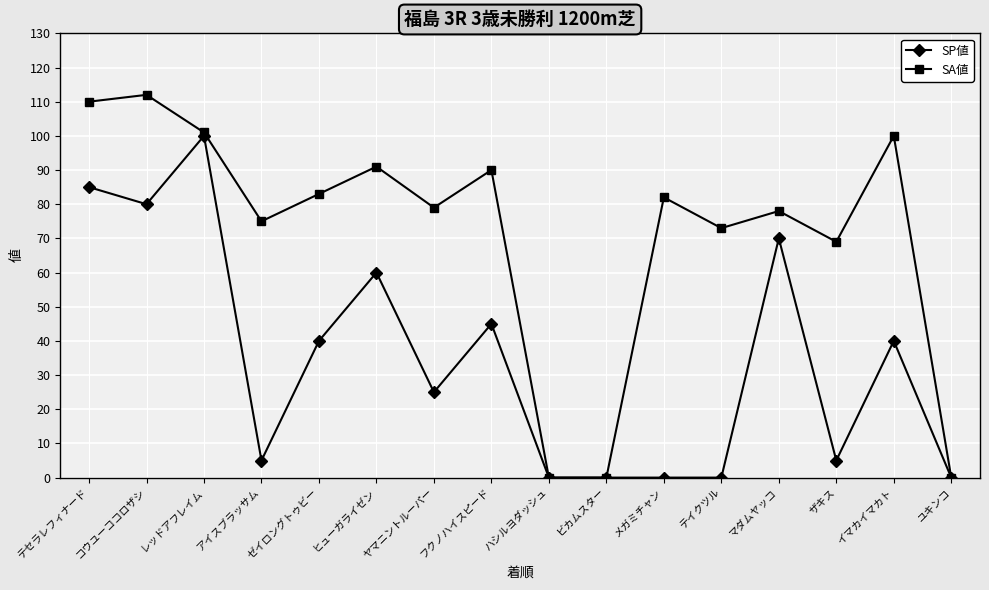

Which category has the highest value in the SP値 series?

レッドアフレイム